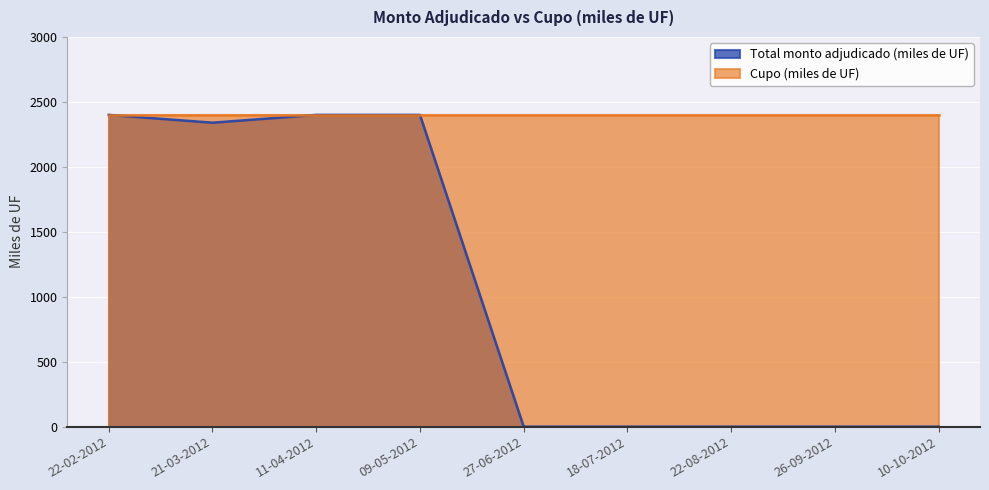

At which category does the chart reach its peak across all series?

22-02-2012